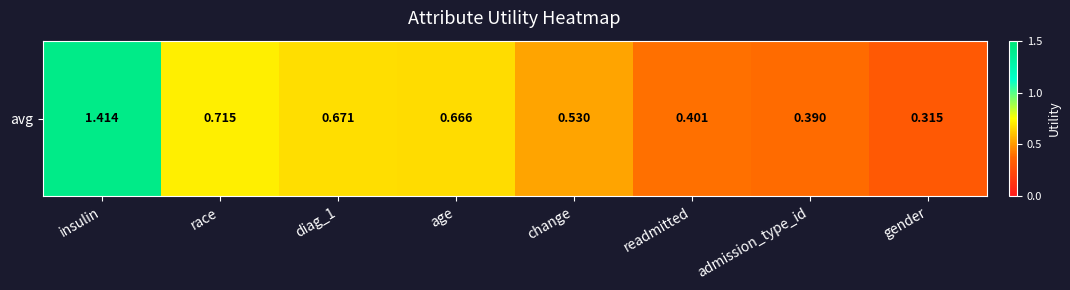

Reading right to left, extract all data points from this chart.

gender=0.3	admission_type_id=0.4	readmitted=0.4	change=0.5	age=0.7	diag_1=0.7	race=0.7	insulin=1.4